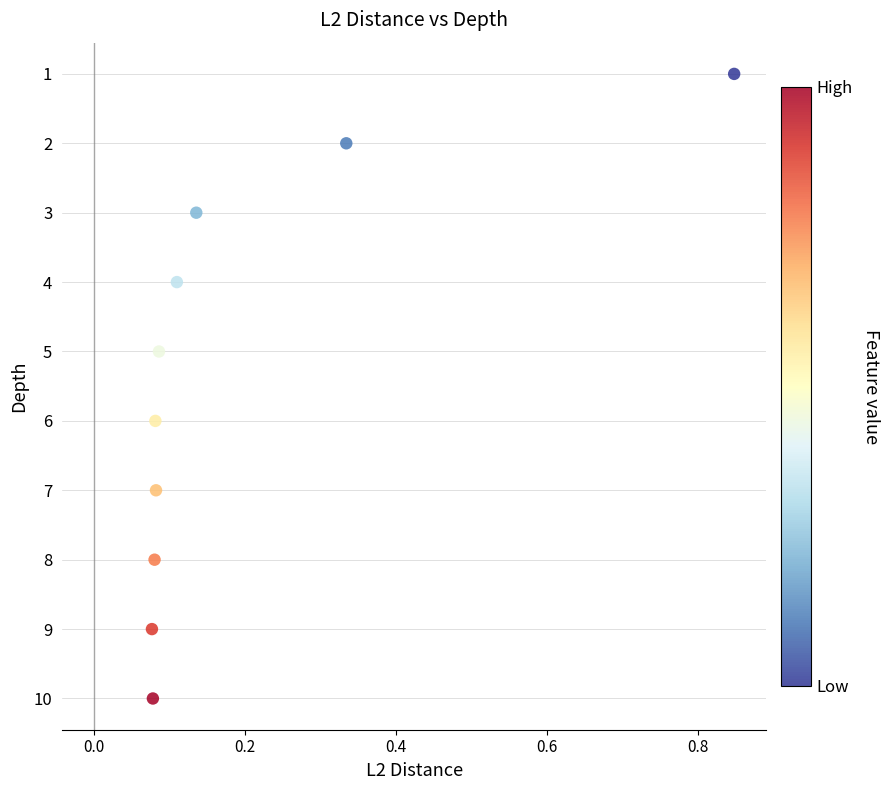

What is the average Y value?

6